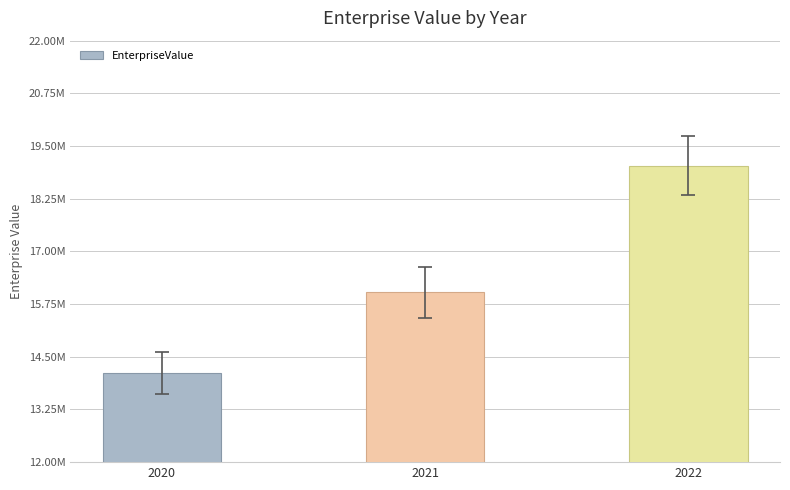

Reading right to left, extract all data points from this chart.

19035253.3	16027279.0	14117818.0